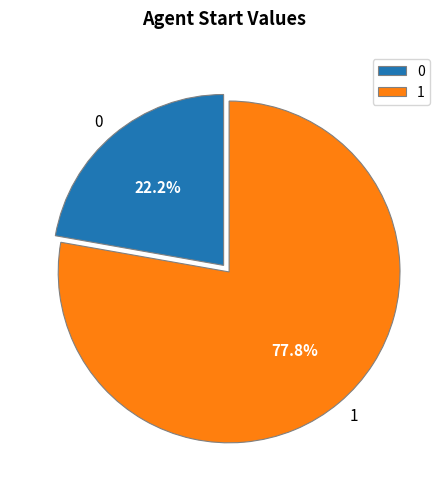

What is the majority slice?

1